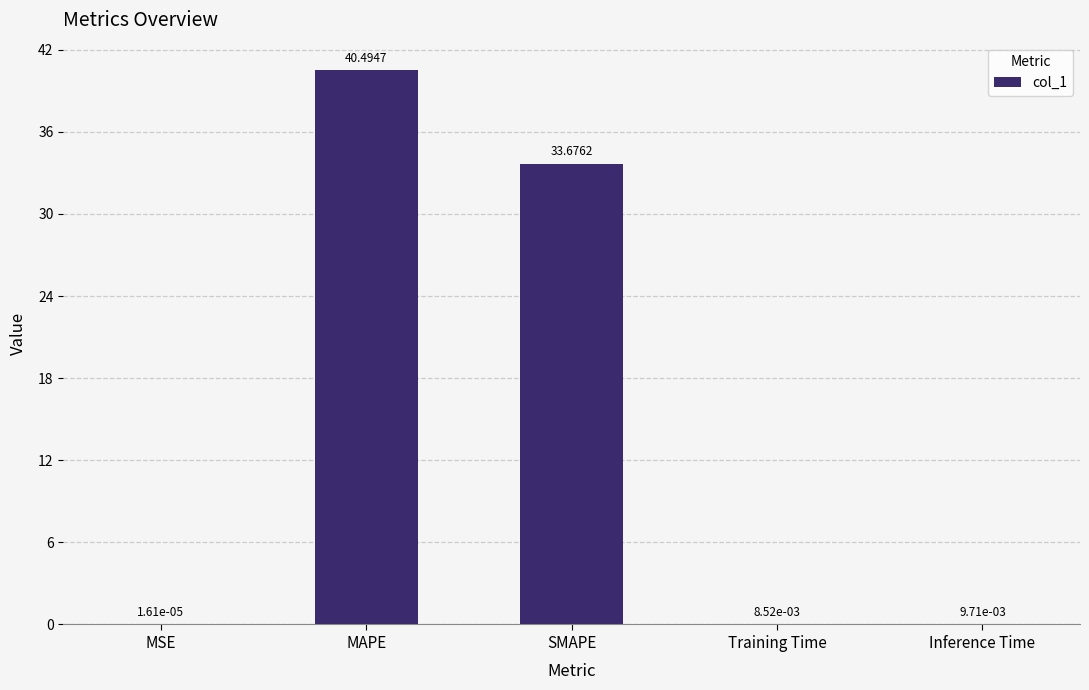

Between Inference Time and SMAPE, which is larger?

SMAPE